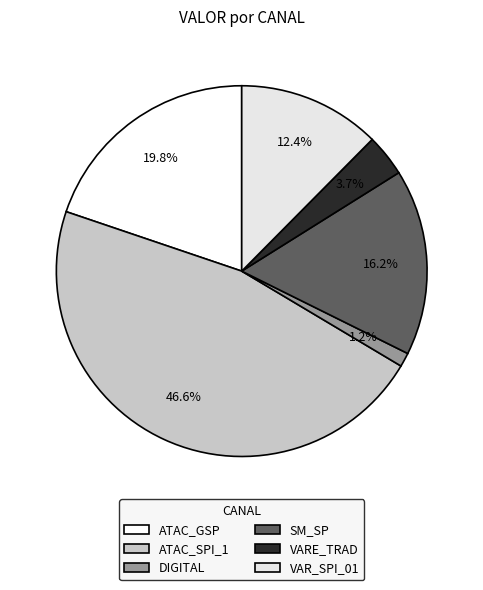

What is the ratio of the value at DIGITAL to the value at SM_SP?

0.1